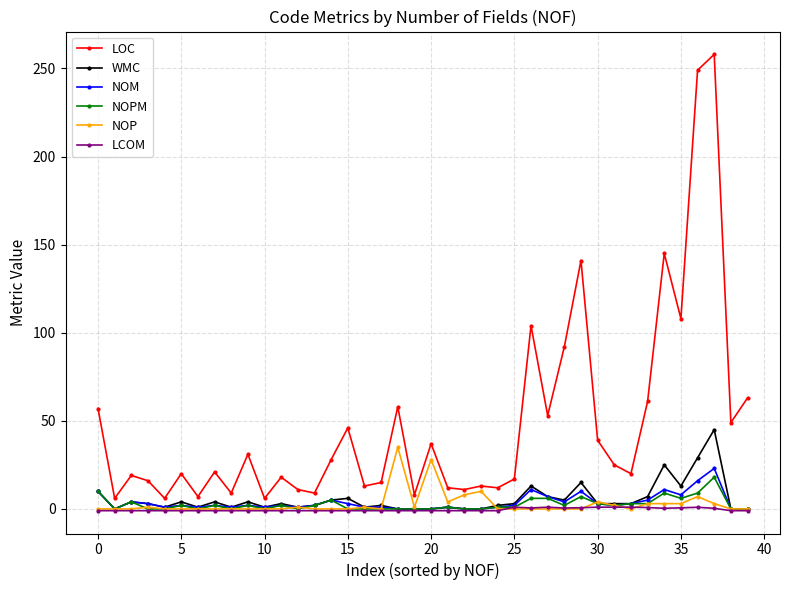

True or false: LOC and LCOM cross at least once.

False